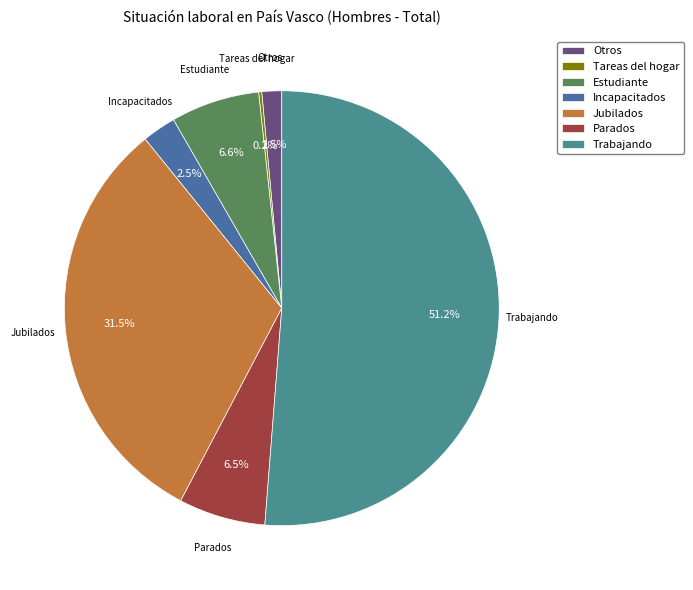

Does Trabajando account for over 50% of the chart?

Yes